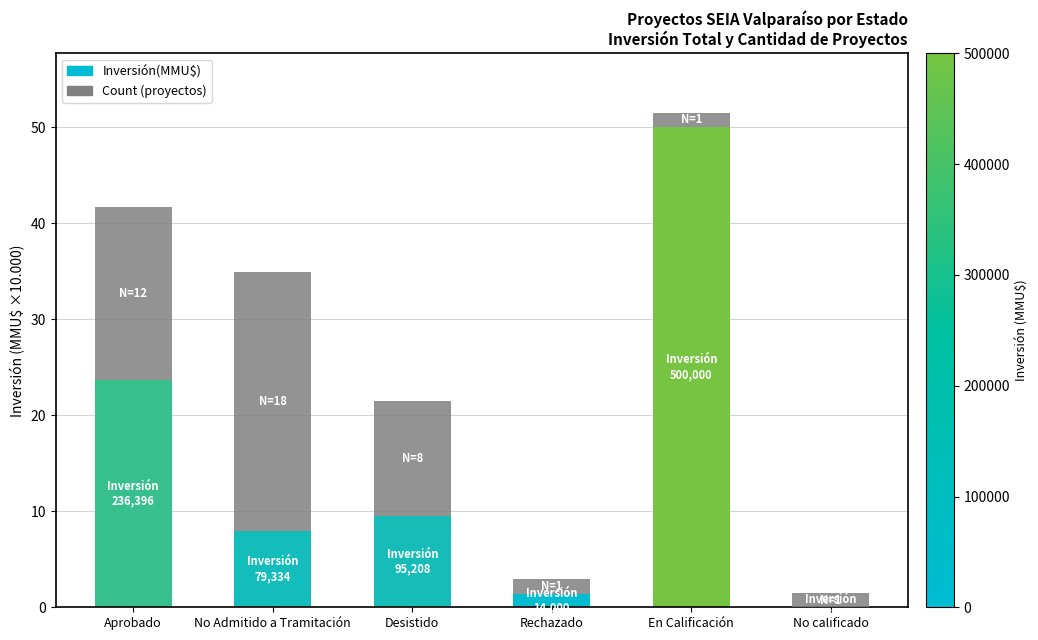

At which category is the sum across all series the highest?

En Calificación